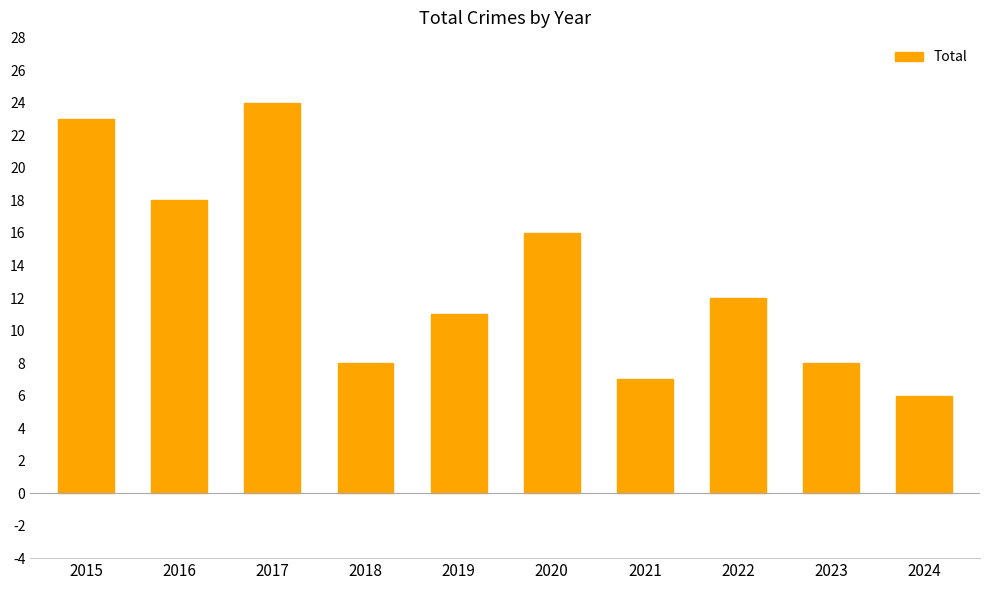

The value at 2020 is 16. True or false?

True